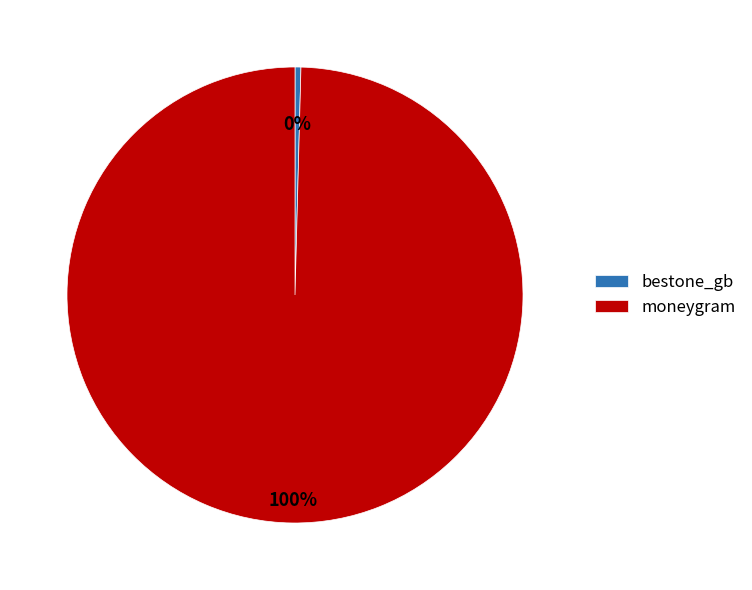

Is the sum of bestone_gb and moneygram greater than half?

Yes